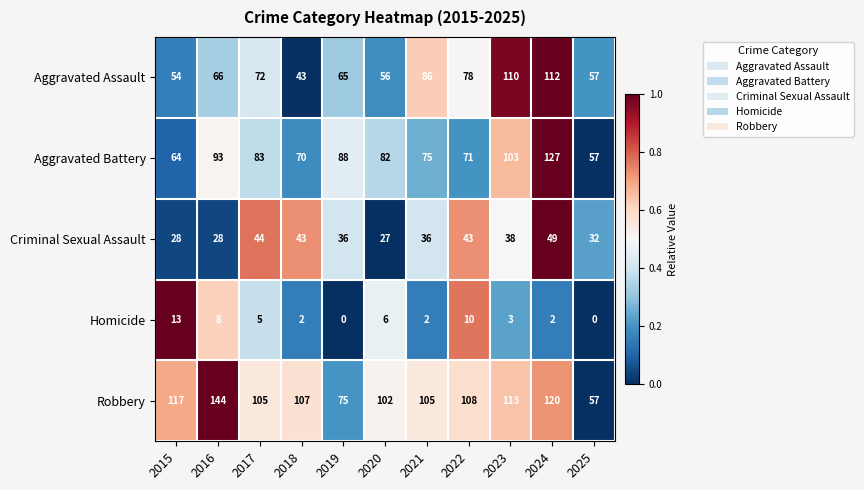

At how many categories does at least one series exceed 0?

11